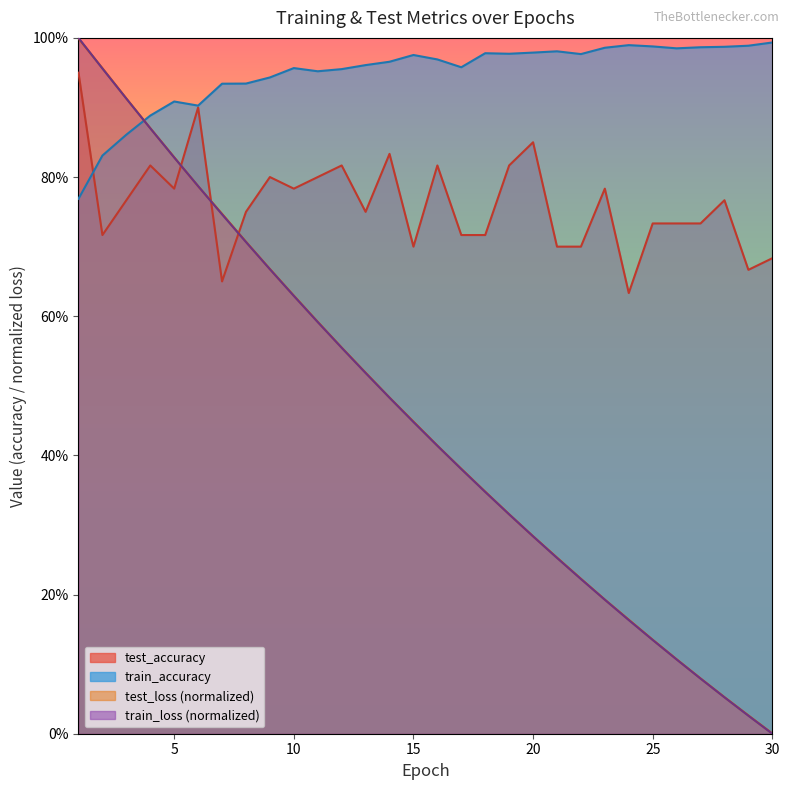

Reading left to right, extract all data points from this chart.

test_accuracy: 0.9	0.7	0.8	0.8	0.8	0.9	0.6	0.8	0.8	0.8	0.8	0.8	0.8	0.8	0.7	0.8	0.7	0.7	0.8	0.9	0.7	0.7	0.8	0.6	0.7	0.7	0.7	0.8	0.7	0.7
test_loss: 1.0	1.0	0.9	0.9	0.8	0.8	0.7	0.7	0.7	0.6	0.6	0.6	0.5	0.5	0.4	0.4	0.4	0.3	0.3	0.3	0.3	0.2	0.2	0.2	0.1	0.1	0.1	0.1	0.0	0.0
train_accuracy: 0.8	0.8	0.9	0.9	0.9	0.9	0.9	0.9	0.9	1.0	1.0	1.0	1.0	1.0	1.0	1.0	1.0	1.0	1.0	1.0	1.0	1.0	1.0	1.0	1.0	1.0	1.0	1.0	1.0	1.0
train_loss: 1.0	1.0	0.9	0.9	0.8	0.8	0.7	0.7	0.7	0.6	0.6	0.6	0.5	0.5	0.4	0.4	0.4	0.3	0.3	0.3	0.3	0.2	0.2	0.2	0.1	0.1	0.1	0.1	0.0	0.0